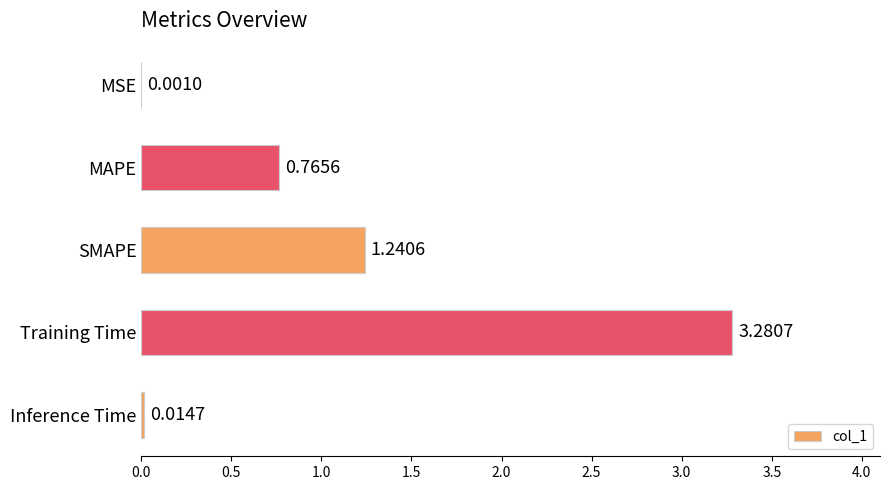

At which label is the value closest to 1?

MAPE